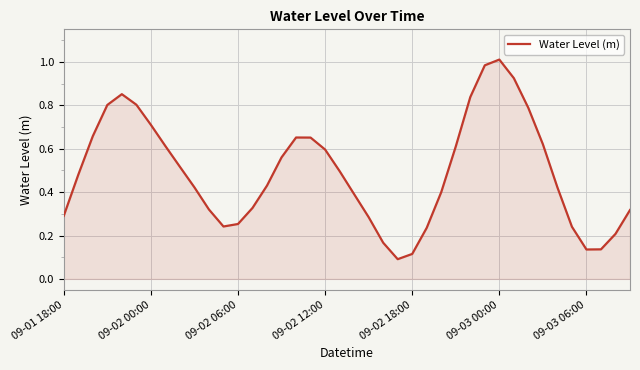

At which category does the chart reach its peak across all series?

09-03 00:00